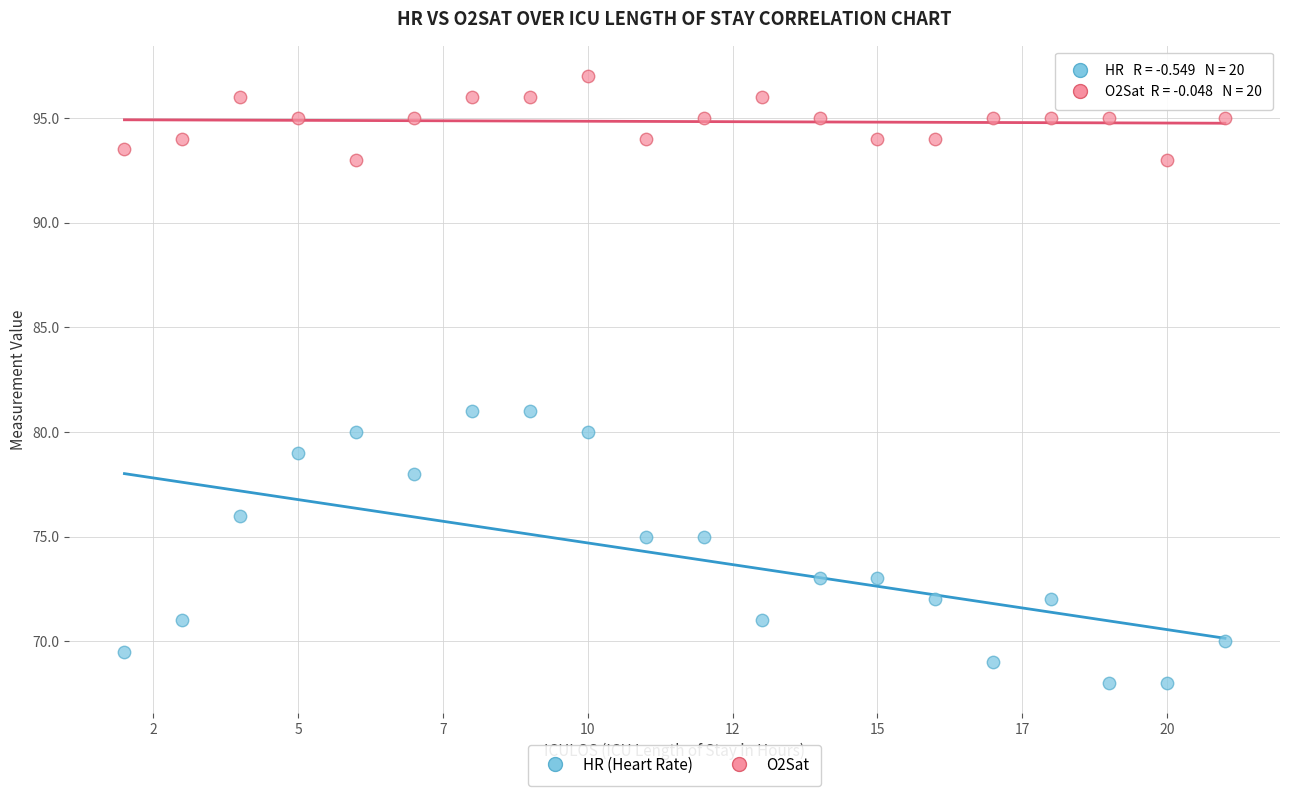

Which series contains the highest Y value?

O2Sat